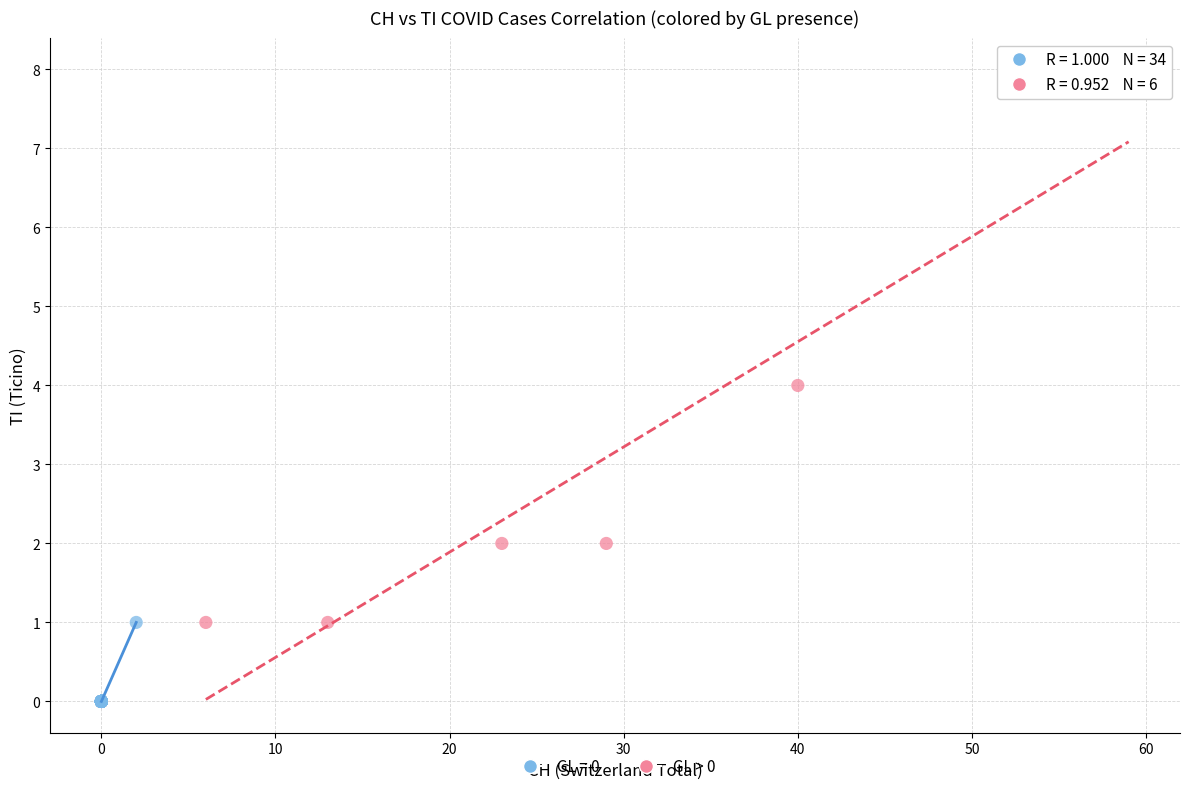

Which series has the widest spread of Y values?

GL > 0